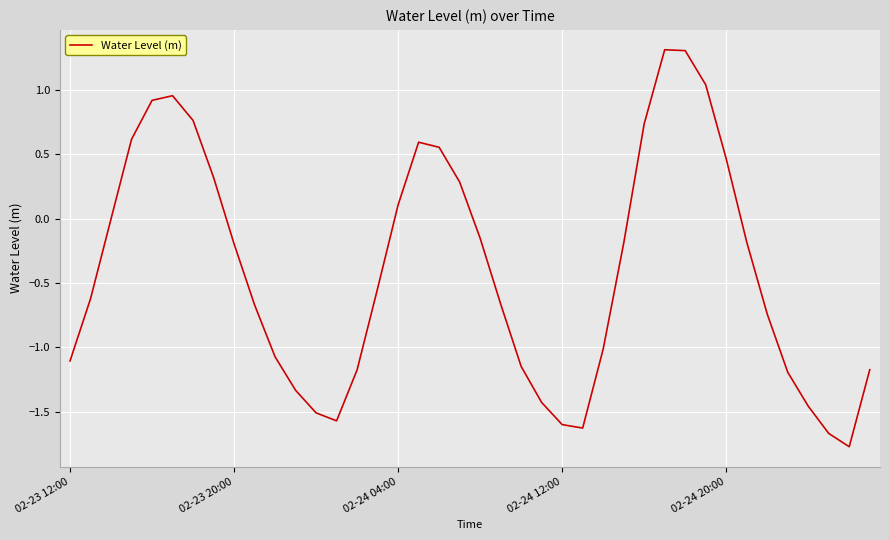

What is the smallest value displayed?

-1.8